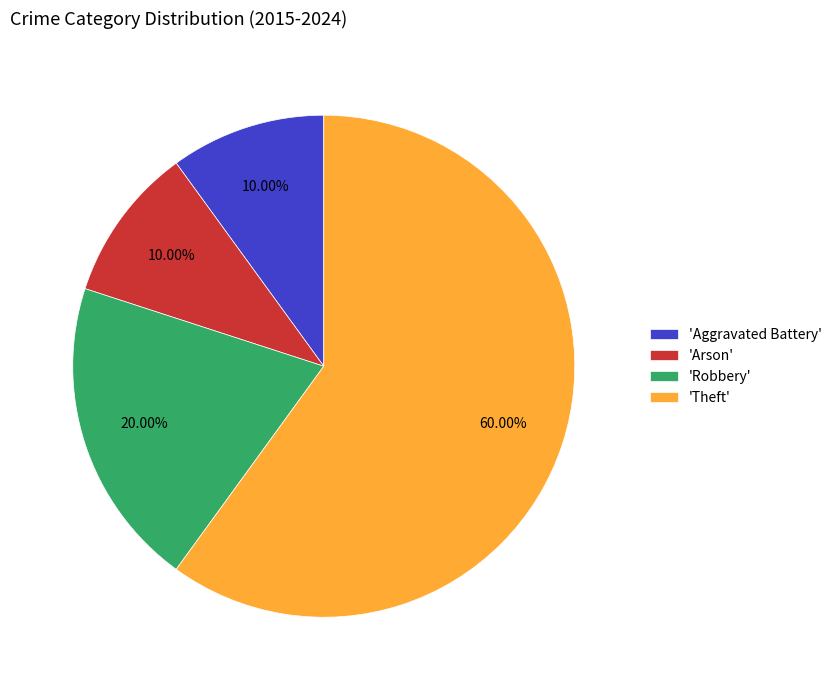

How many segments does this pie chart have?

4